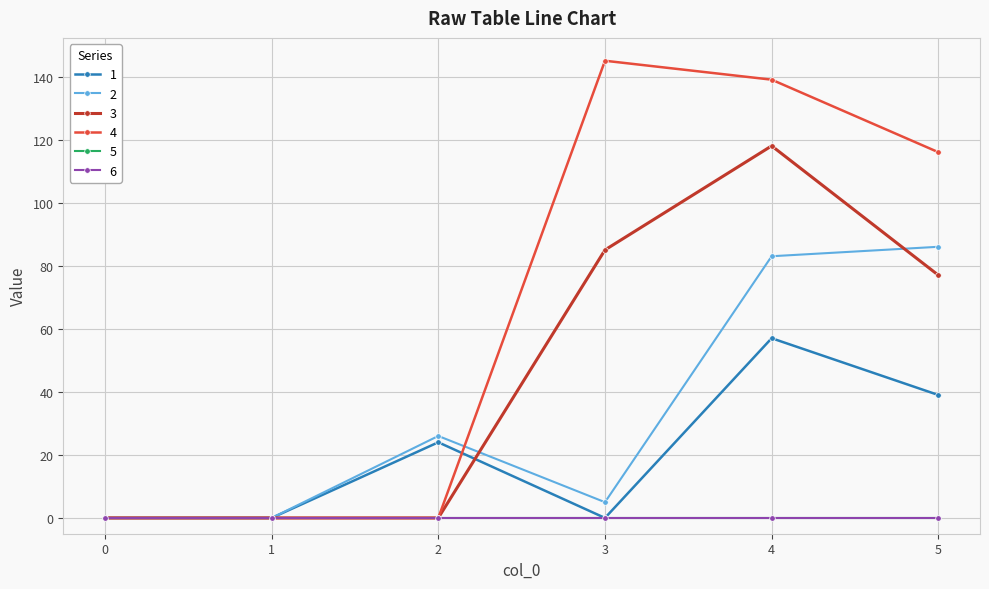

Is this an area chart (filled region under the line)?

No